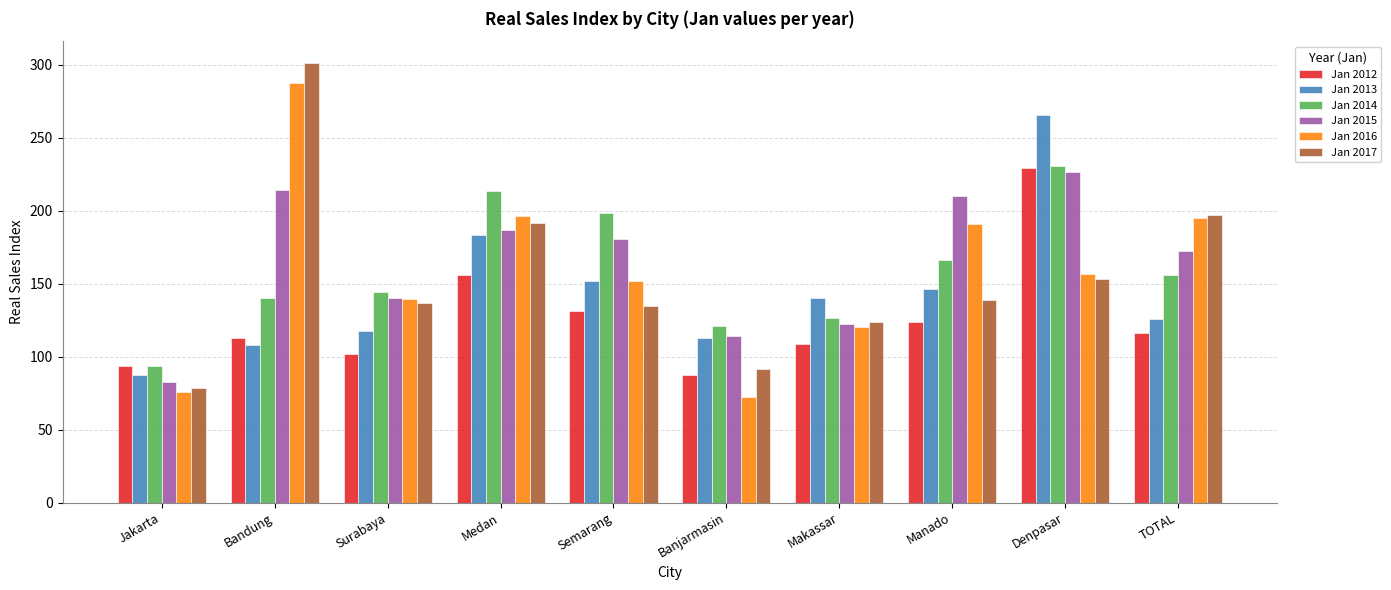

At which label does Jan 2014 first exceed 155?

Medan